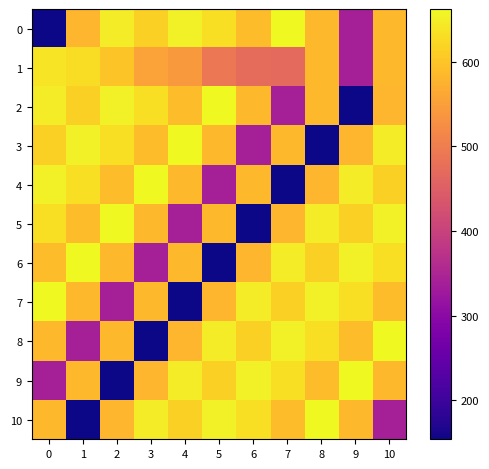

Reading right to left, list all the values displayed in this chart.

0: 10=583	9=340	8=586	7=662	6=590	5=631	4=651	3=614	2=648	1=582	0=154
1: 10=583	9=340	8=586	7=468	6=473	5=490	4=542	3=554	2=599	1=630	0=638
2: 10=582	9=154	8=583	7=340	6=586	5=662	4=590	3=631	2=651	1=614	0=648
3: 10=648	9=582	8=154	7=583	6=340	5=586	4=662	3=590	2=631	1=651	0=614
4: 10=614	9=648	8=582	7=154	6=583	5=340	4=586	3=662	2=590	1=631	0=651
5: 10=651	9=614	8=648	7=582	6=154	5=583	4=340	3=586	2=662	1=590	0=631
6: 10=631	9=651	8=614	7=648	6=582	5=154	4=583	3=340	2=586	1=662	0=590
7: 10=590	9=631	8=651	7=614	6=648	5=582	4=154	3=583	2=340	1=586	0=662
8: 10=662	9=590	8=631	7=651	6=614	5=648	4=582	3=154	2=583	1=340	0=586
9: 10=586	9=662	8=590	7=631	6=651	5=614	4=648	3=582	2=154	1=583	0=340
10: 10=340	9=586	8=662	7=590	6=631	5=651	4=614	3=648	2=582	1=154	0=583